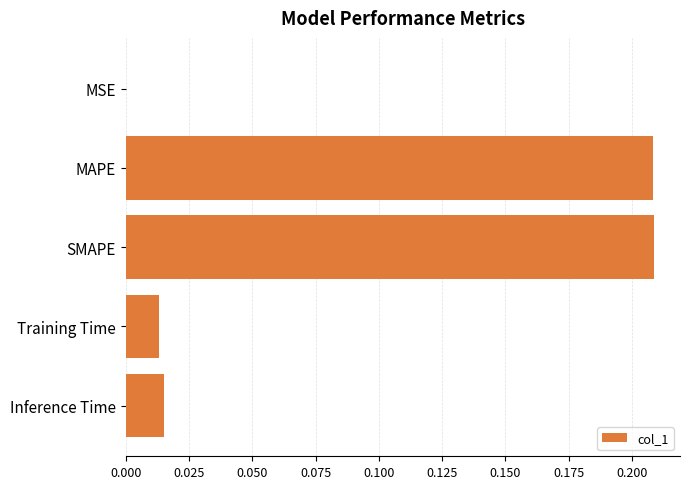

Which has a higher value, MAPE or MSE?

MAPE